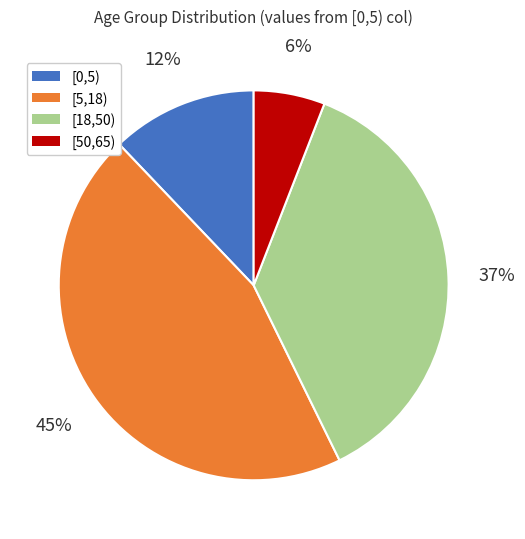

Between [0,5) and [50,65), which is larger?

[0,5)